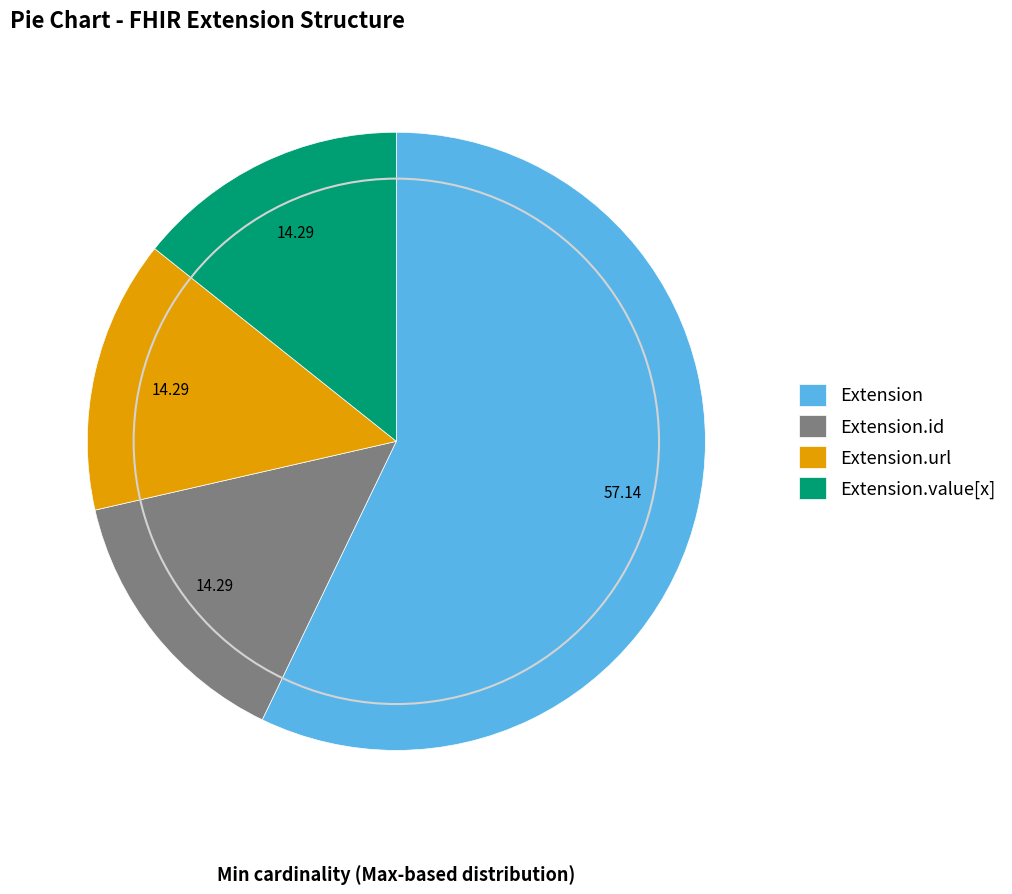

Combined, do Extension.id and Extension.url account for over 50%?

No